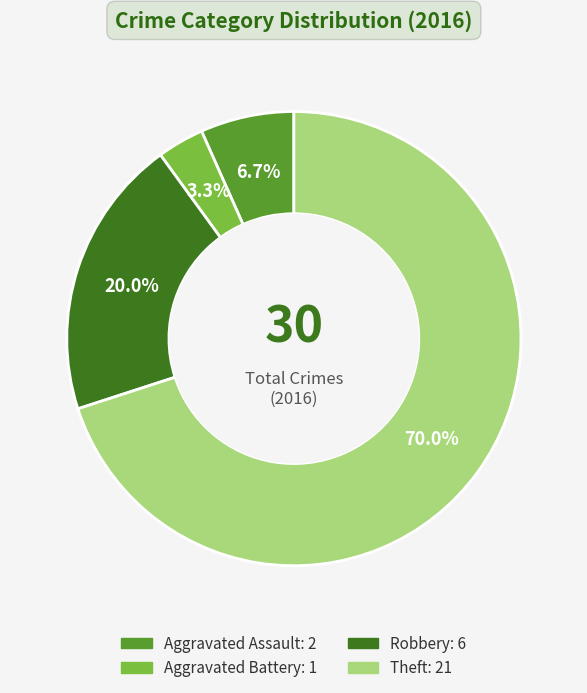

Which has a higher value, Robbery or Aggravated Battery?

Robbery